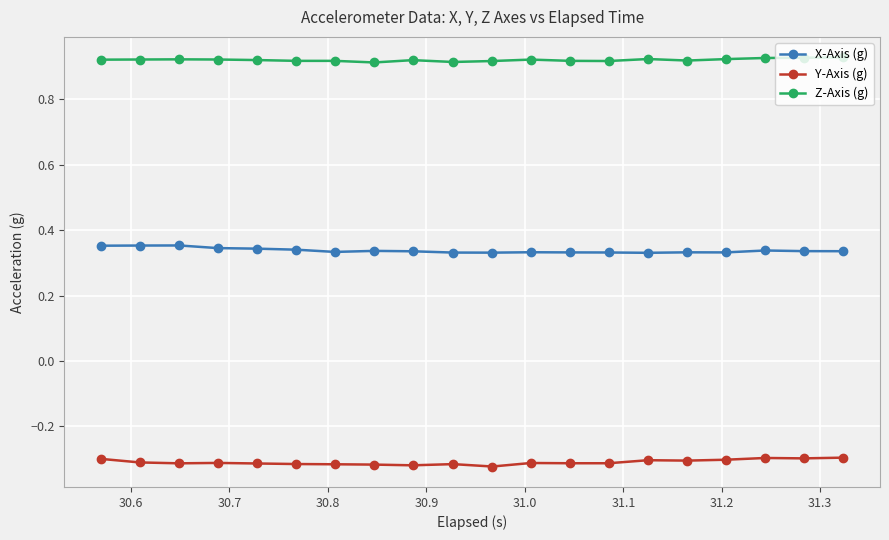

Which series has the largest total across all categories?

Z-Axis (g)